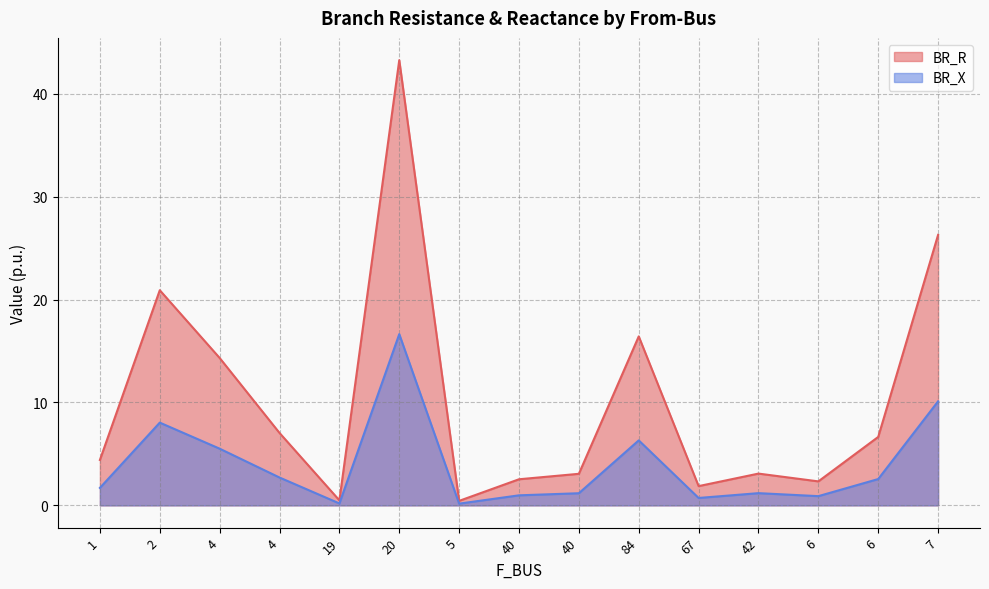

What is the difference between the second highest and minimum values in the BR_R series?

25.8